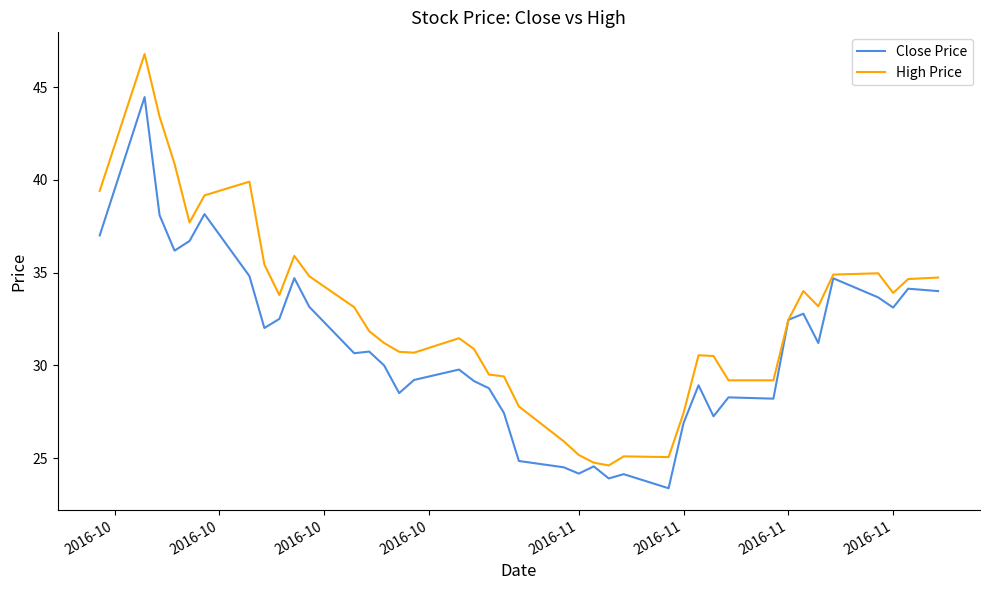

How many lines are shown in the chart?

2